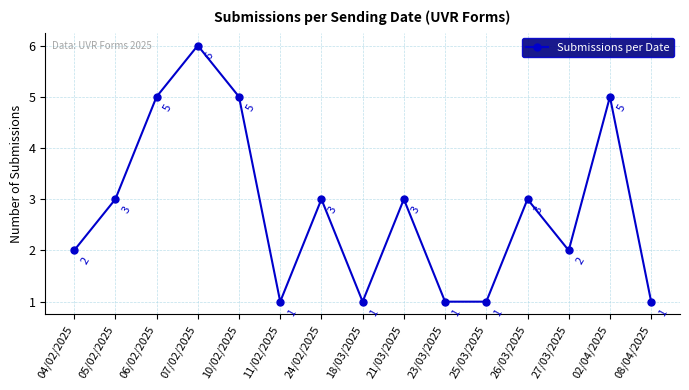

What is the maximum value shown in the chart?

6